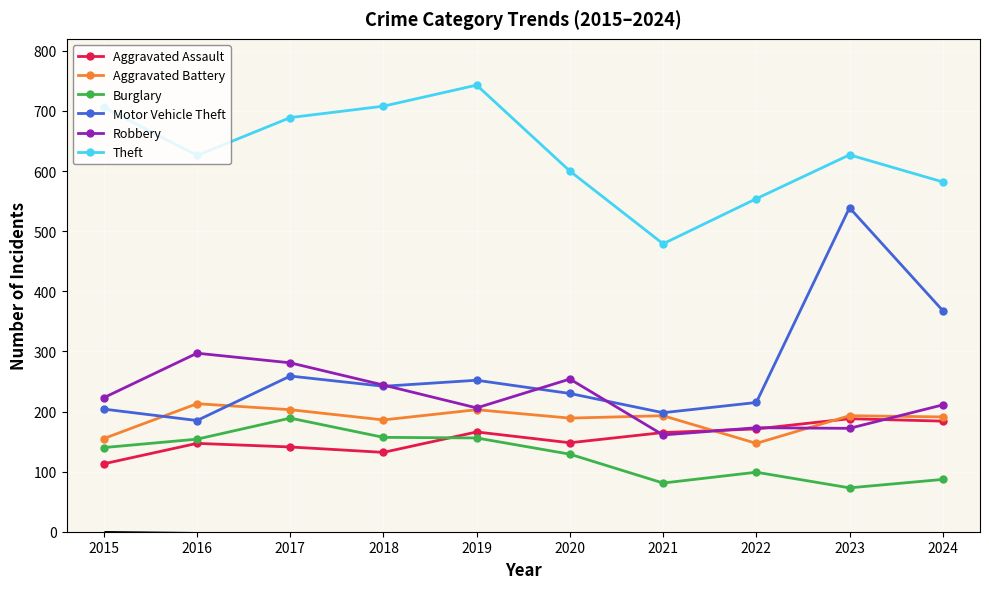

True or false: Aggravated Battery has more than 0 interior local peaks.

True